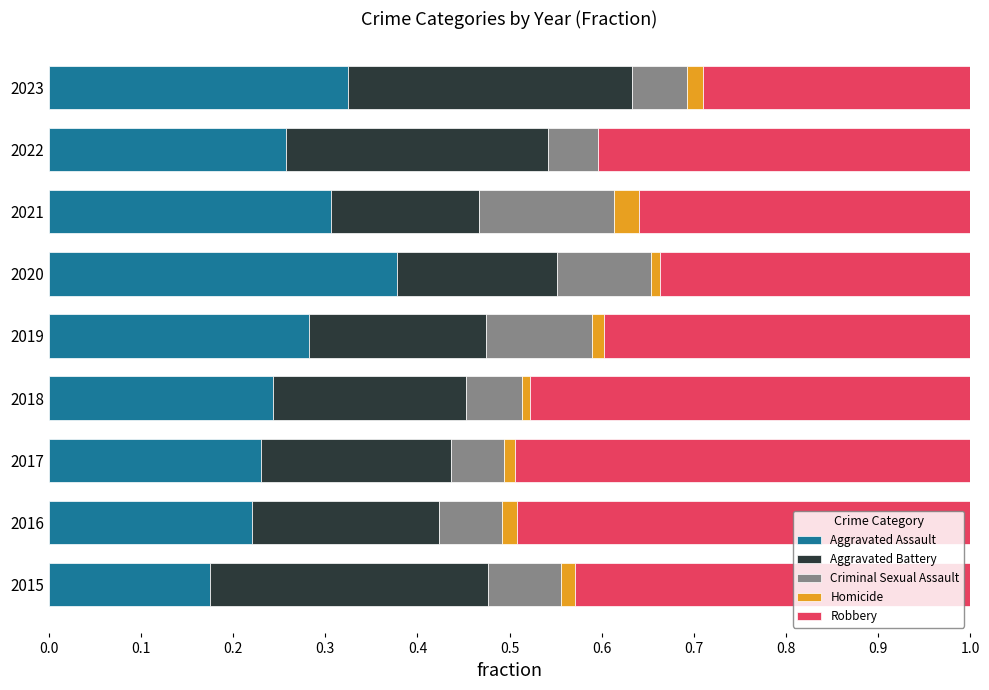

Is it true that Aggravated Assault equals 0.3 at 2022?

True